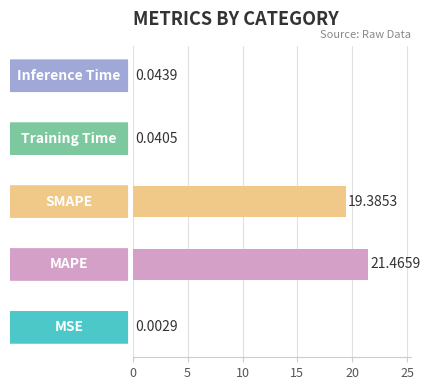

List the labels in order of value, largest first.

MAPE, SMAPE, Inference Time, Training Time, MSE